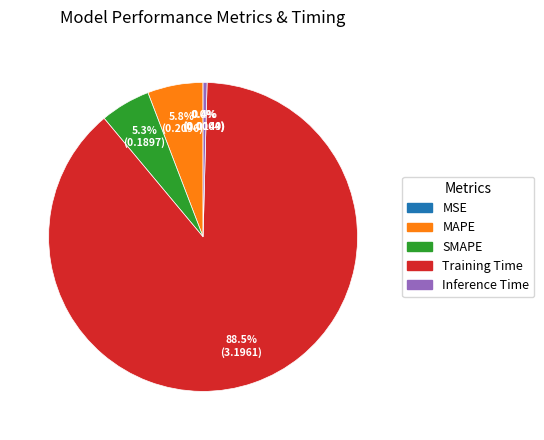

Is there any slice that represents more than half of the pie?

Yes